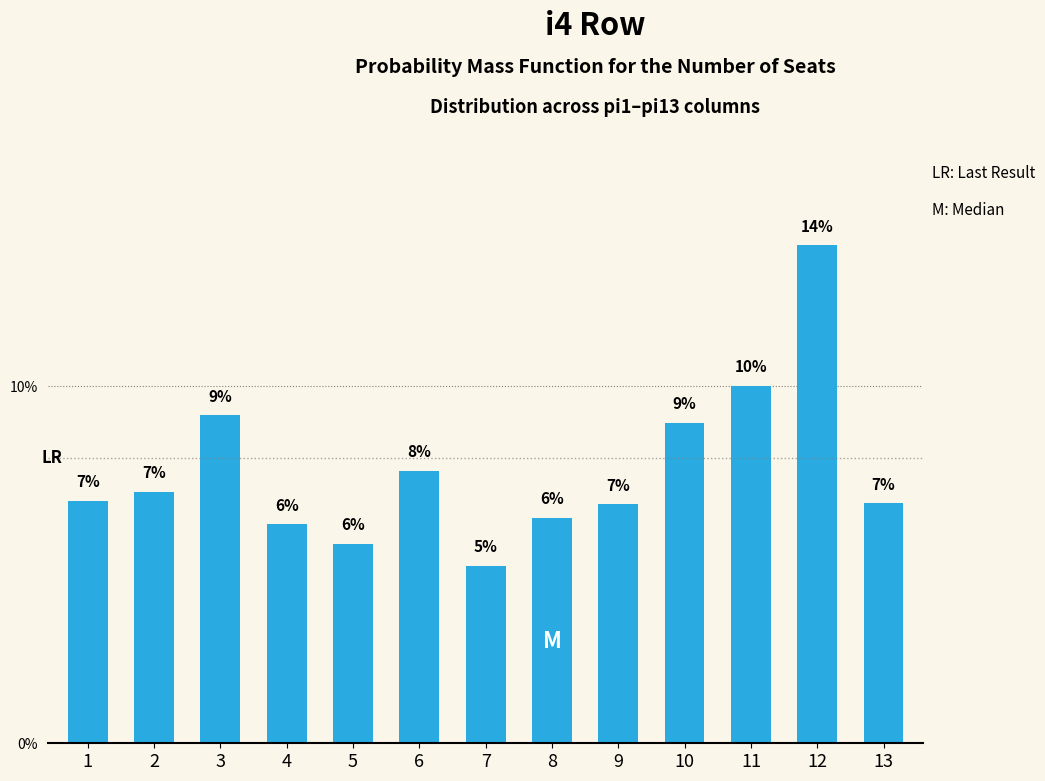

Rank the categories by value from highest to lowest.

12, 11, 3, 10, 6, 2, 1, 13, 9, 8, 4, 5, 7